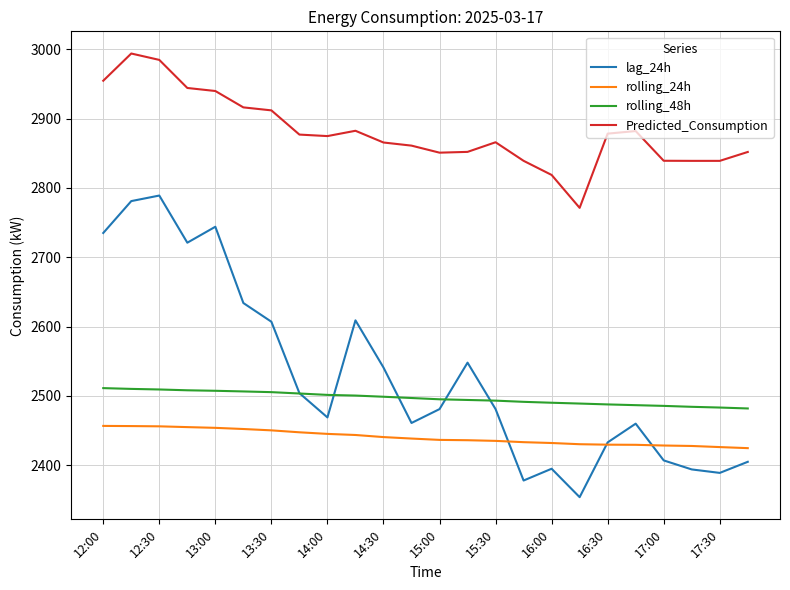

Which series has the widest spread of values?

lag_24h